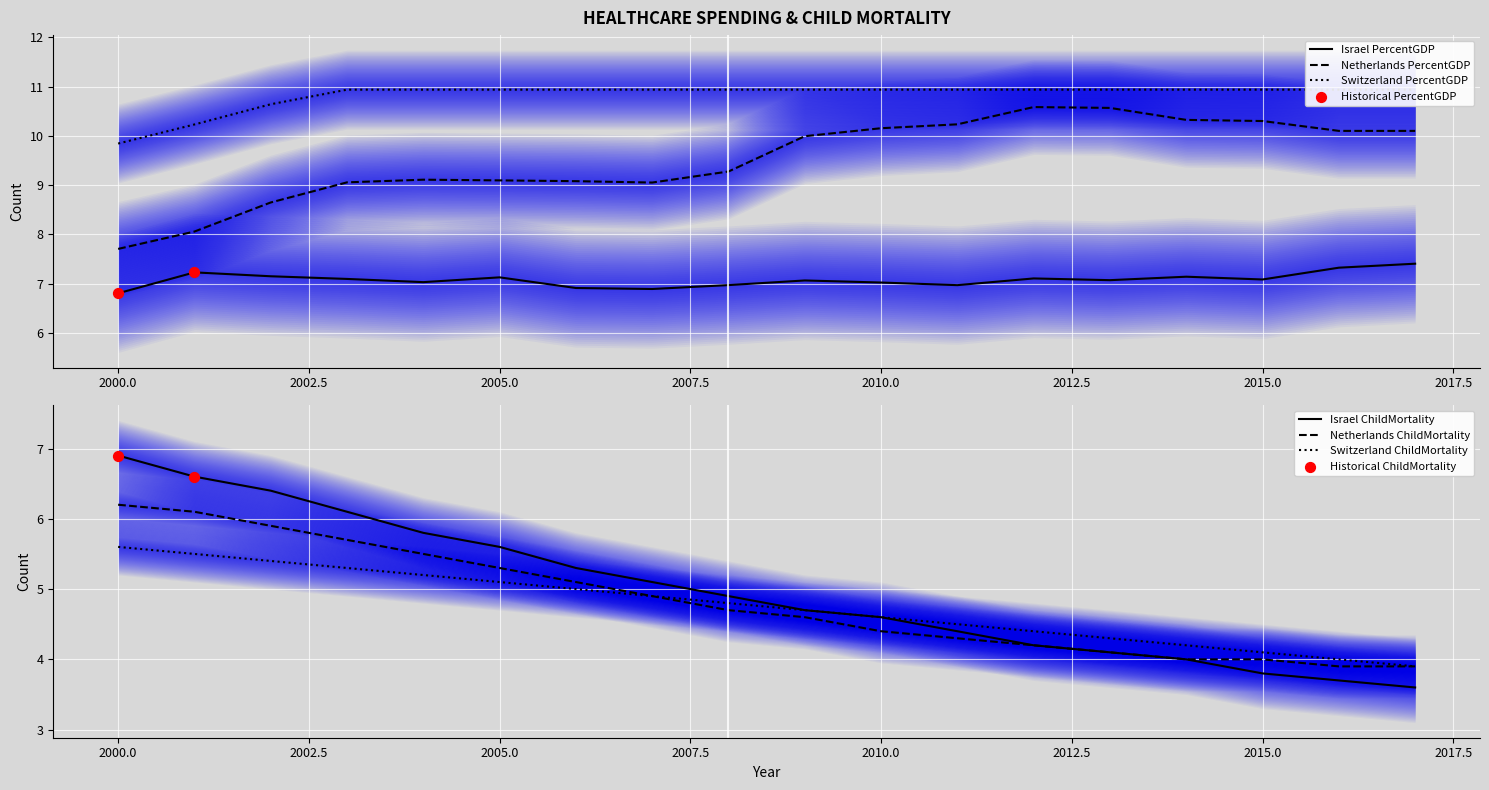

The value of Israel PercentGDP at 2010.0 is 3.7. True or false?

False